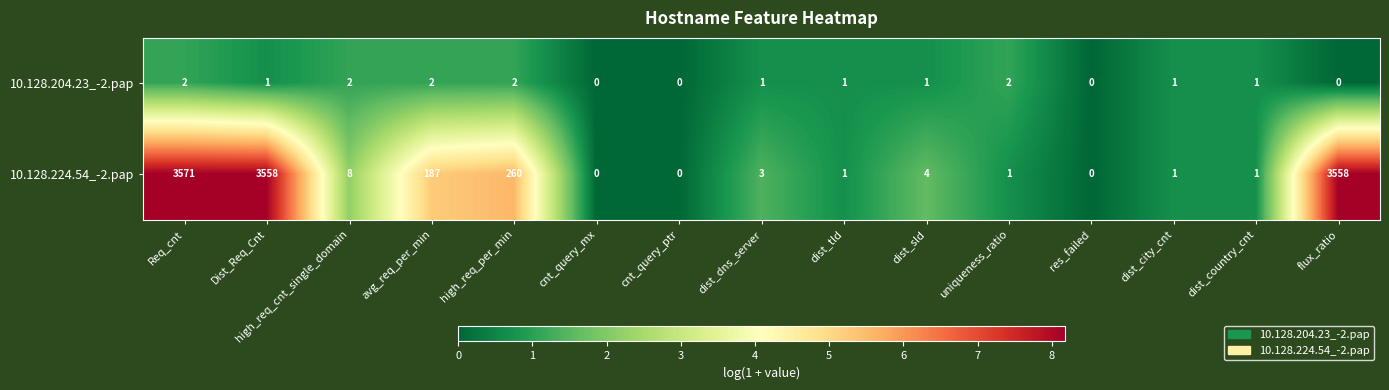

Rank the series by their average value, from lowest to highest.

10.128.204.23_-2.pap, 10.128.224.54_-2.pap